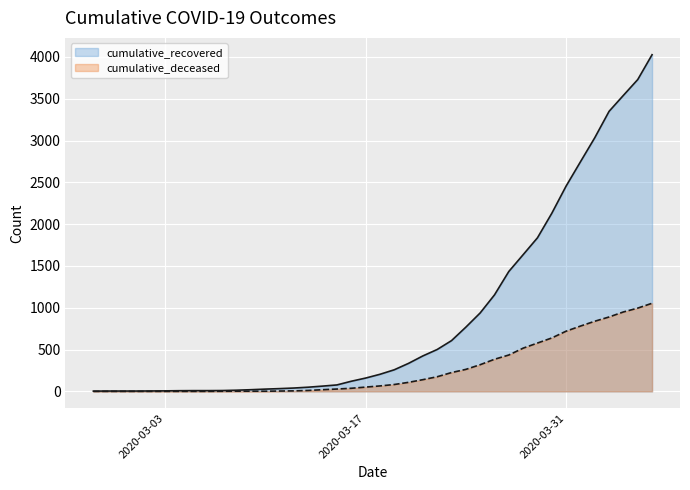

What are all the series names shown in the legend?

cumulative_recovered, cumulative_deceased